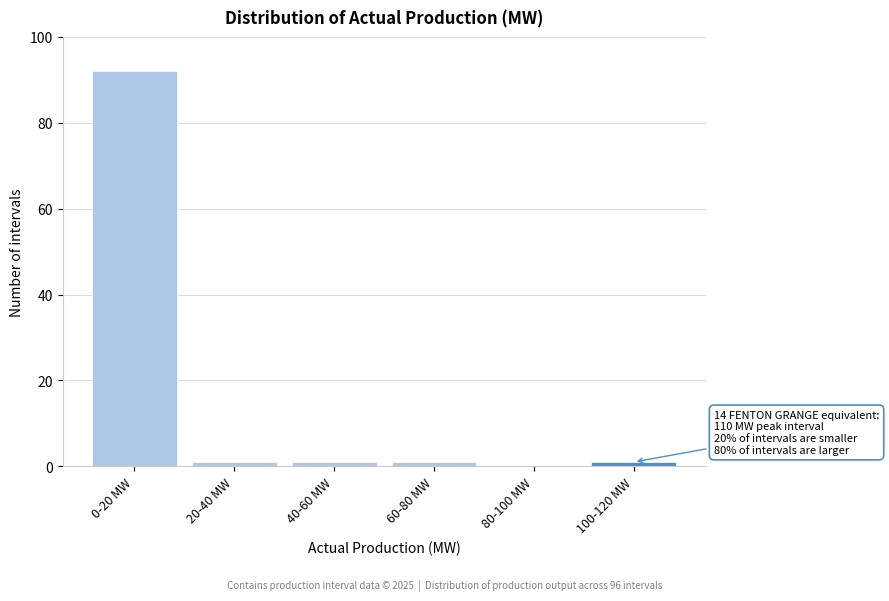

Reading left to right, extract all data points from this chart.

0-20 MW=92	20-40 MW=1	40-60 MW=1	60-80 MW=1	80-100 MW=0	100-120 MW=1